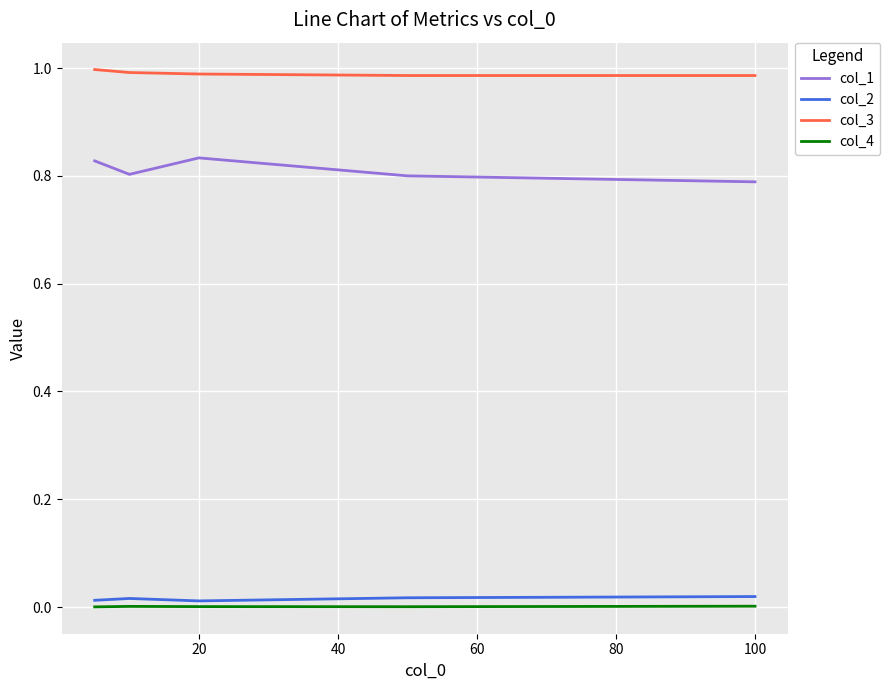

True or false: col_4 and col_3 intersect in this chart.

False